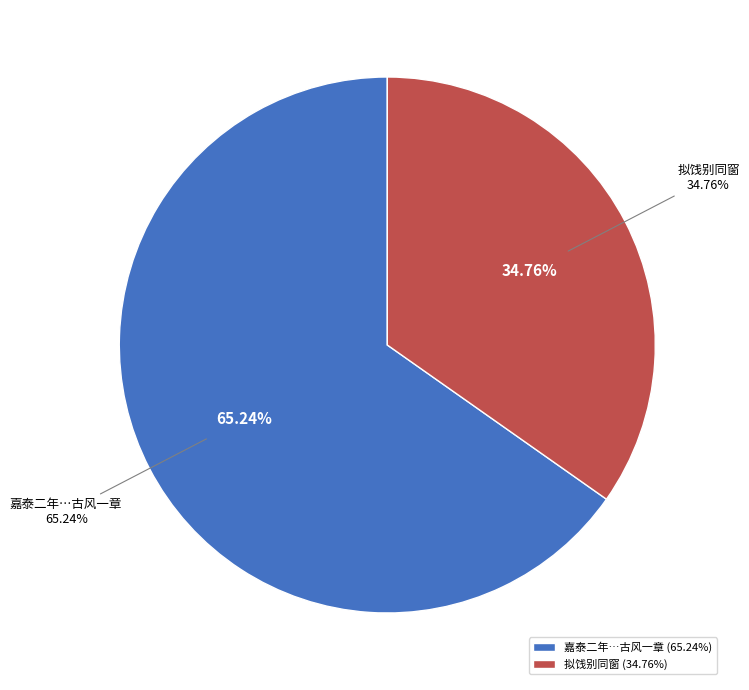

To the nearest percent, what portion does 嘉泰二年岁在壬戌正月八日携家还里幕中诸友远来饯别同游乳洞遂为终日之款因成古风一章 represent?

65%